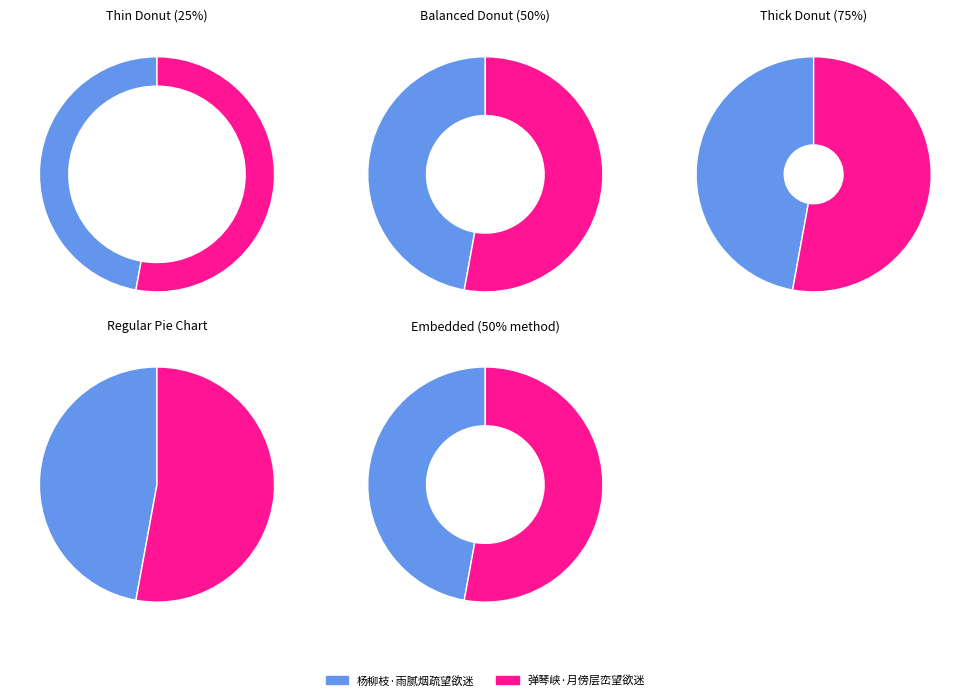

Is the sum of 弹琴峡·月傍层峦望欲迷 and 杨柳枝·雨腻烟疏望欲迷 greater than half?

Yes